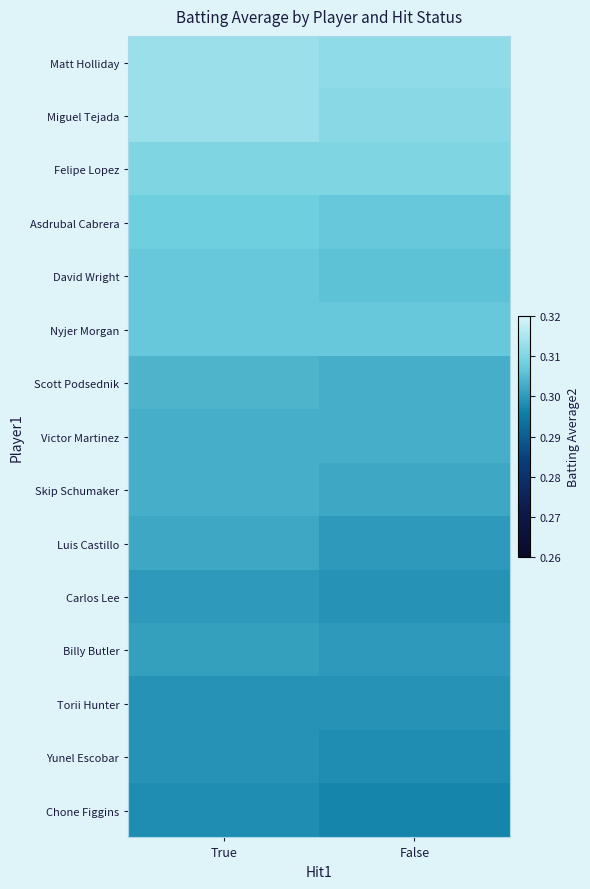

Reading left to right, transcribe all the data shown in this chart.

Matt Holliday: True=0.3	False=0.3
Miguel Tejada: True=0.3	False=0.3
Felipe Lopez: True=0.3	False=0.3
Asdrubal Cabrera: True=0.3	False=0.3
David Wright: True=0.3	False=0.3
Nyjer Morgan: True=0.3	False=0.3
Scott Podsednik: True=0.3	False=0.3
Victor Martinez: True=0.3	False=0.3
Skip Schumaker: True=0.3	False=0.3
Luis Castillo: True=0.3	False=0.3
Carlos Lee: True=0.3	False=0.3
Billy Butler: True=0.3	False=0.3
Torii Hunter: True=0.3	False=0.3
Yunel Escobar: True=0.3	False=0.3
Chone Figgins: True=0.3	False=0.3